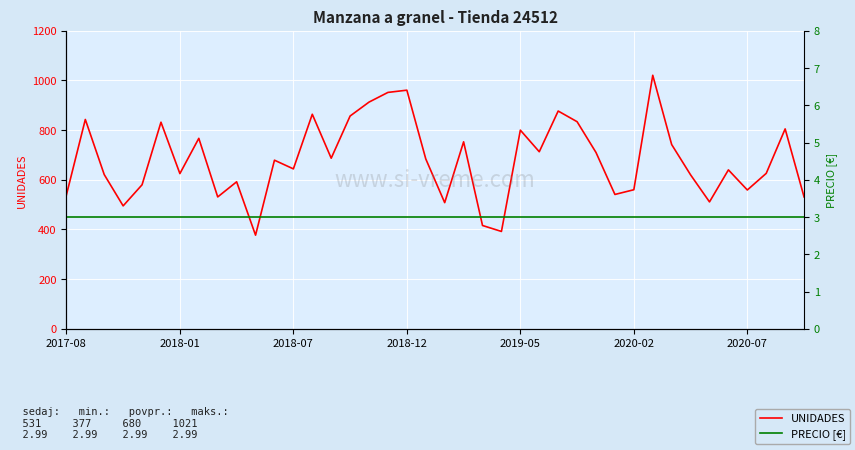

True or false: UNIDADES and PRECIO intersect in this chart.

False